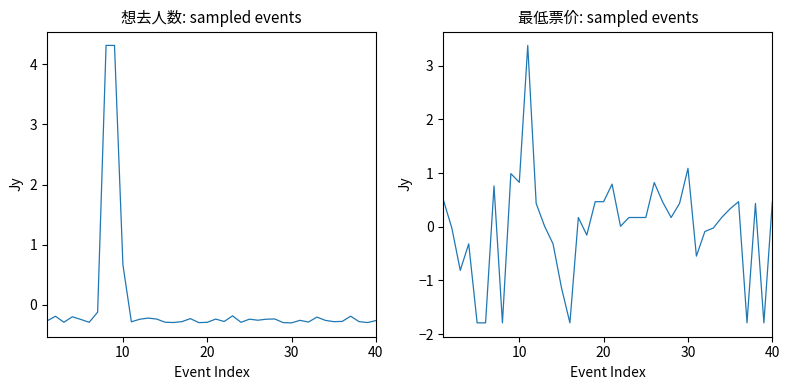

Is it true that 想去人数 equals -0.1 at 0?

False